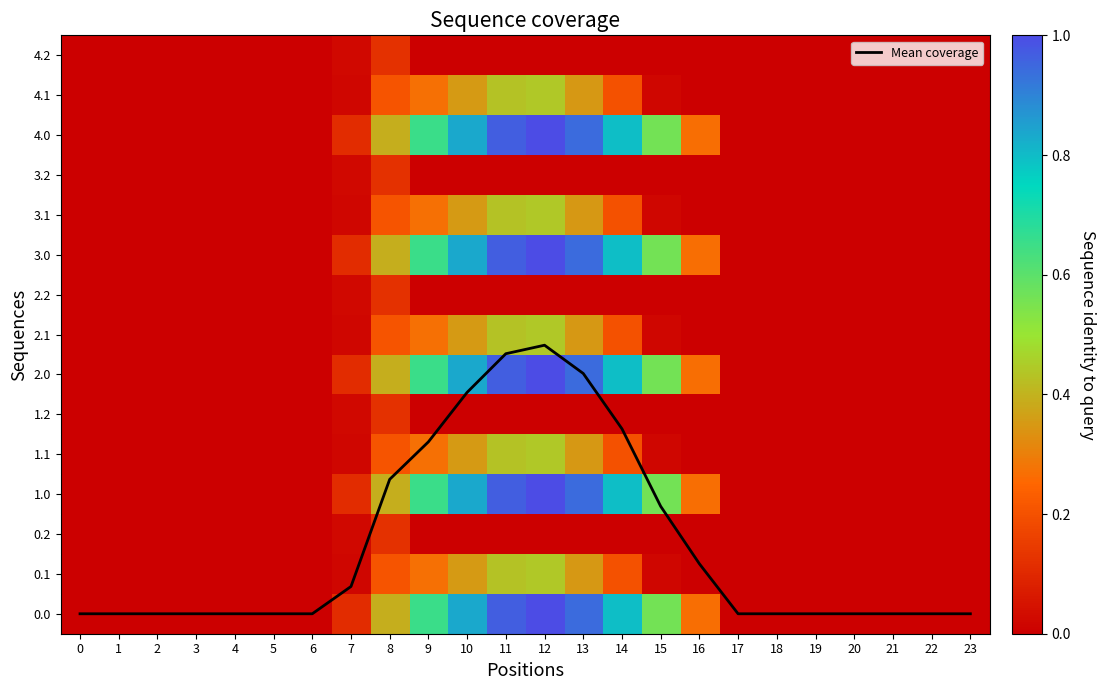

The value of 2.2 at 21 is 0.0. True or false?

True